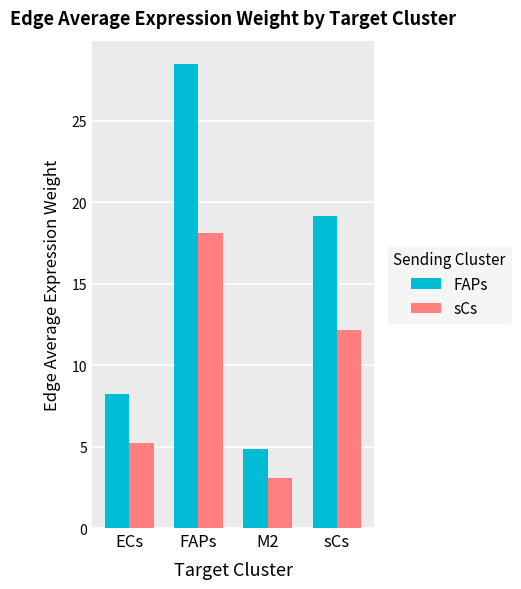

What are all the series names shown in the legend?

FAPs, sCs